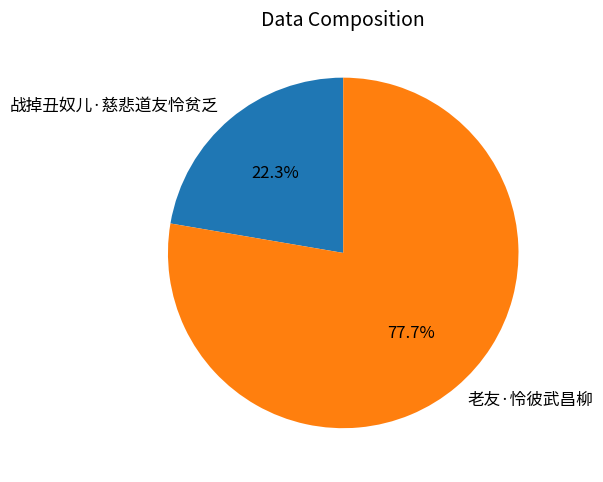

How many slices are in this pie chart?

2